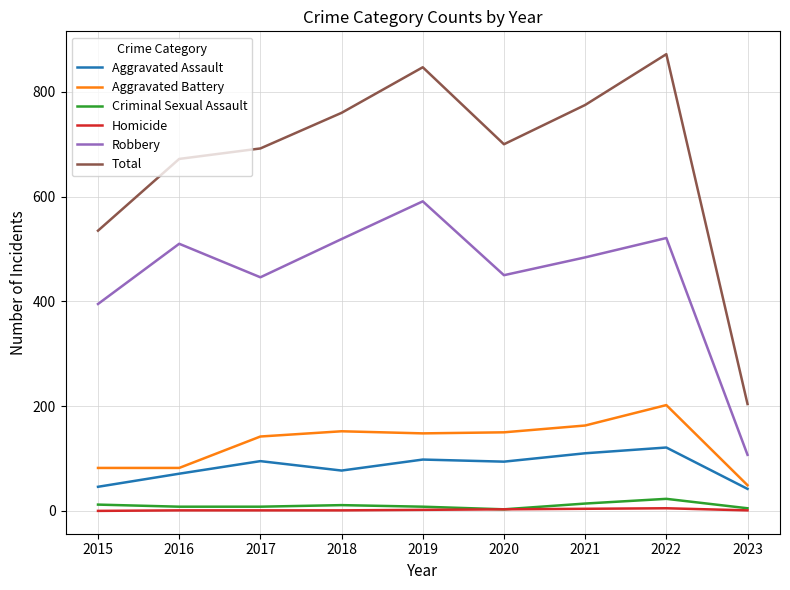

The Aggravated Battery series shows 152 at 2018. True or false?

True